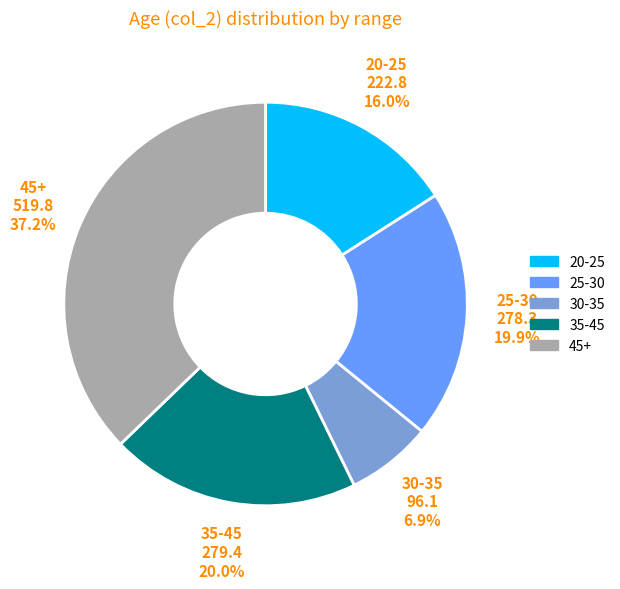

Count the number of slices in the pie.

5